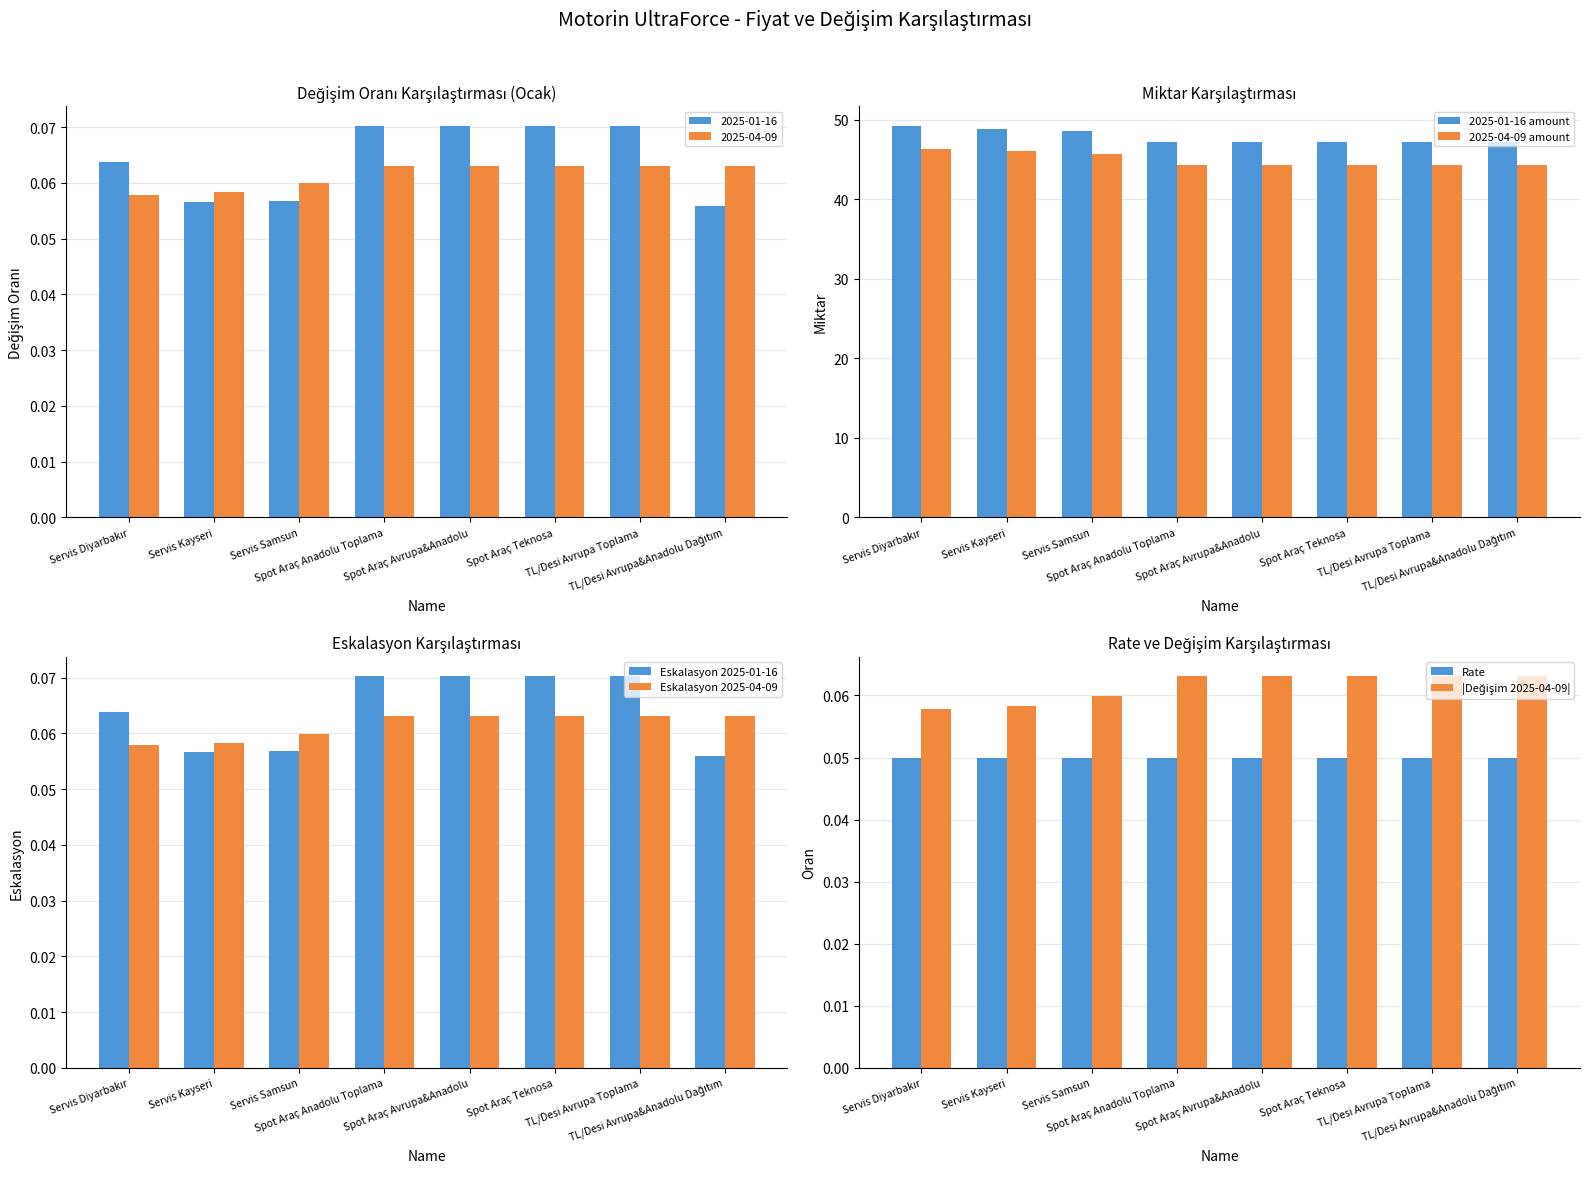

Which category has the lowest value across all series?

Servis Diyarbakır